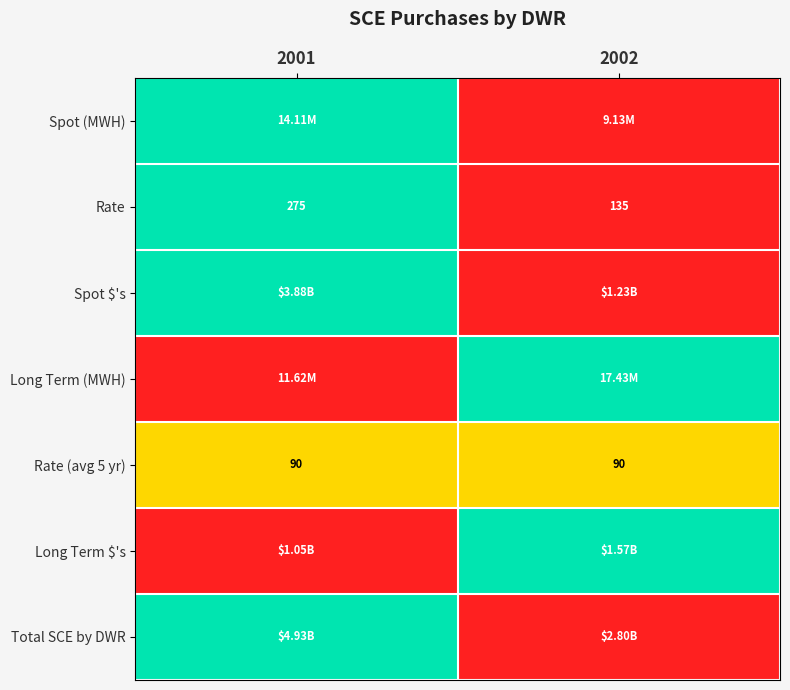

What is the difference between the Rate values at 2001 and 2002?

140